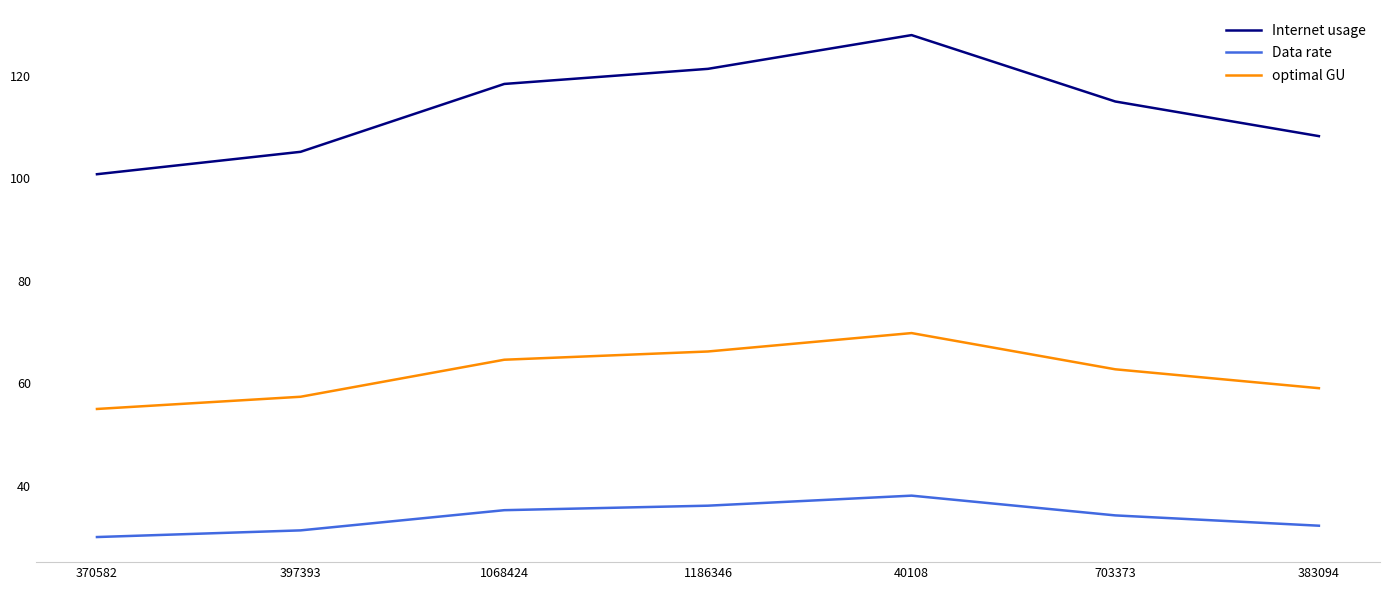

How many lines are shown in the chart?

3